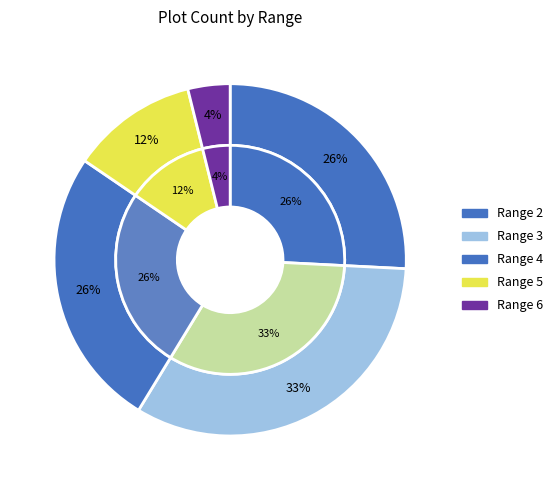

How many slices are in this pie chart?

5